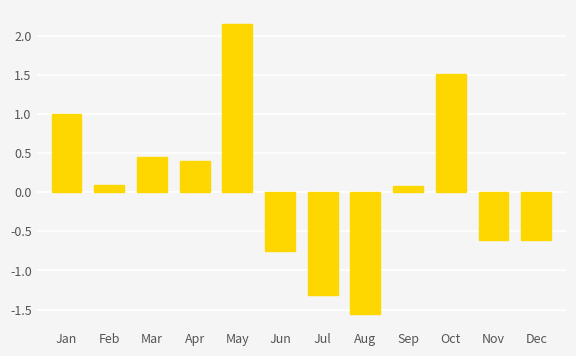

What is the difference between the values at Apr and Dec?

1.0